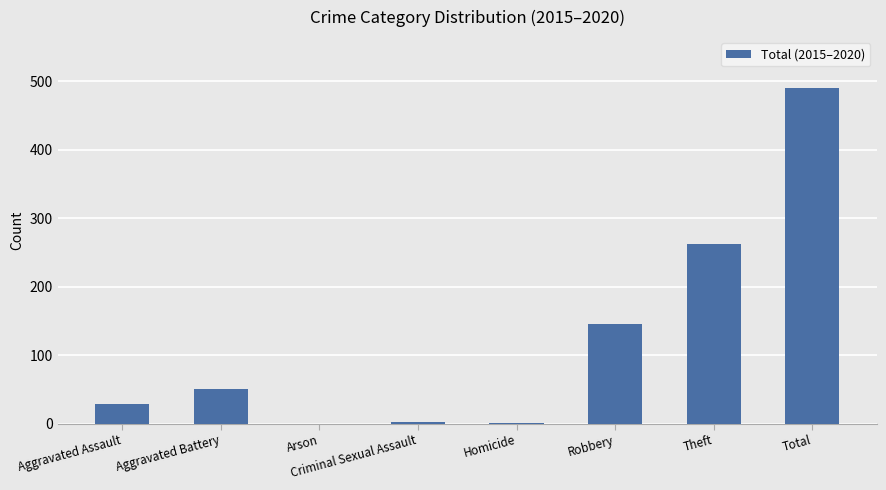

The chart shows a value of 303 at Arson. True or false?

False